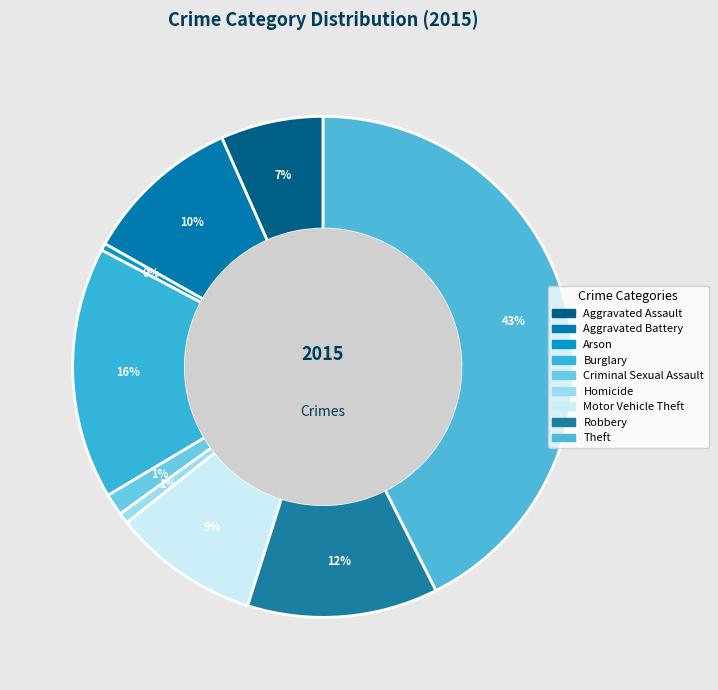

Which has a higher value, Burglary or Theft?

Theft